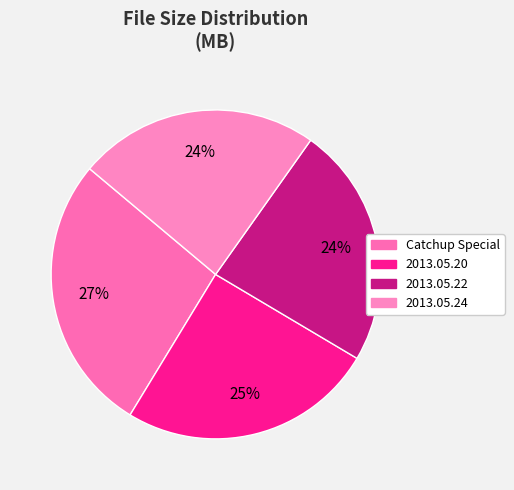

Which slice is the largest?

Catchup Special